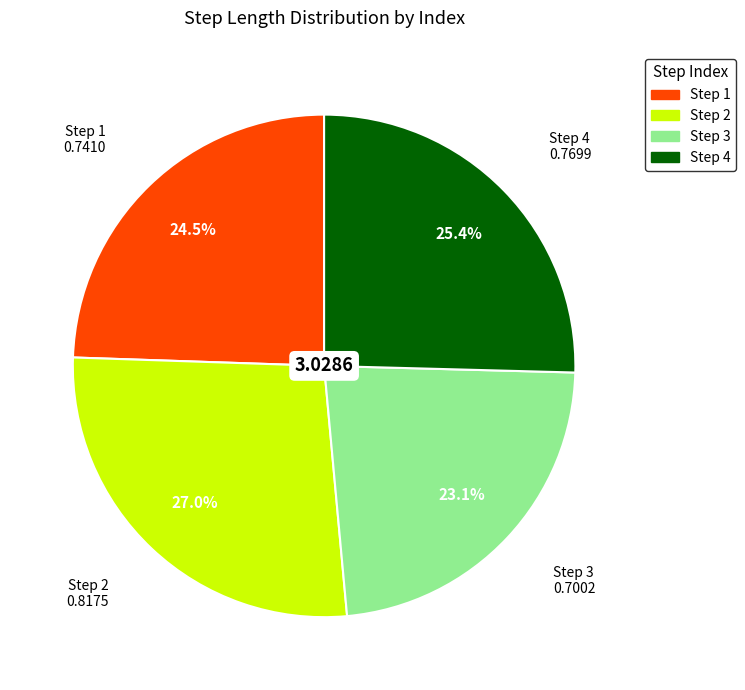

How many segments does this pie chart have?

4